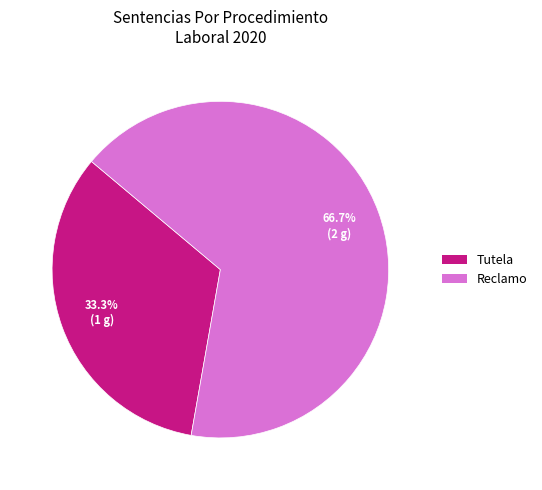

Approximately how many times larger is the value at Reclamo compared to Tutela?

2.0